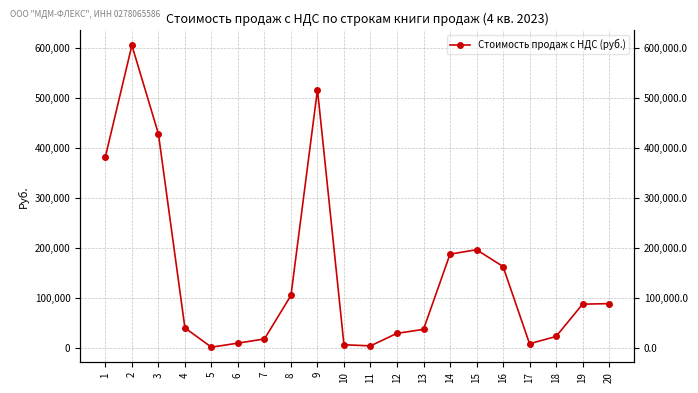

What is the greatest value displayed?

604643.4